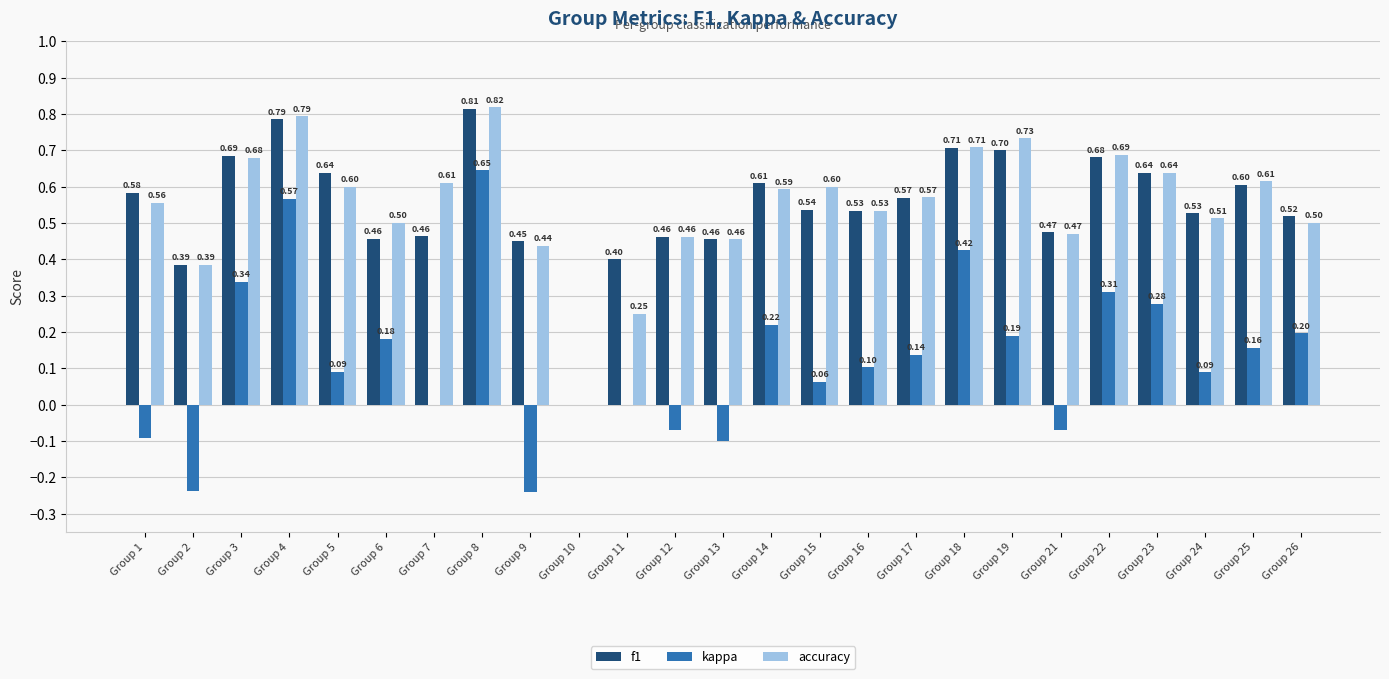

Does the chart contain stacked bars?

No